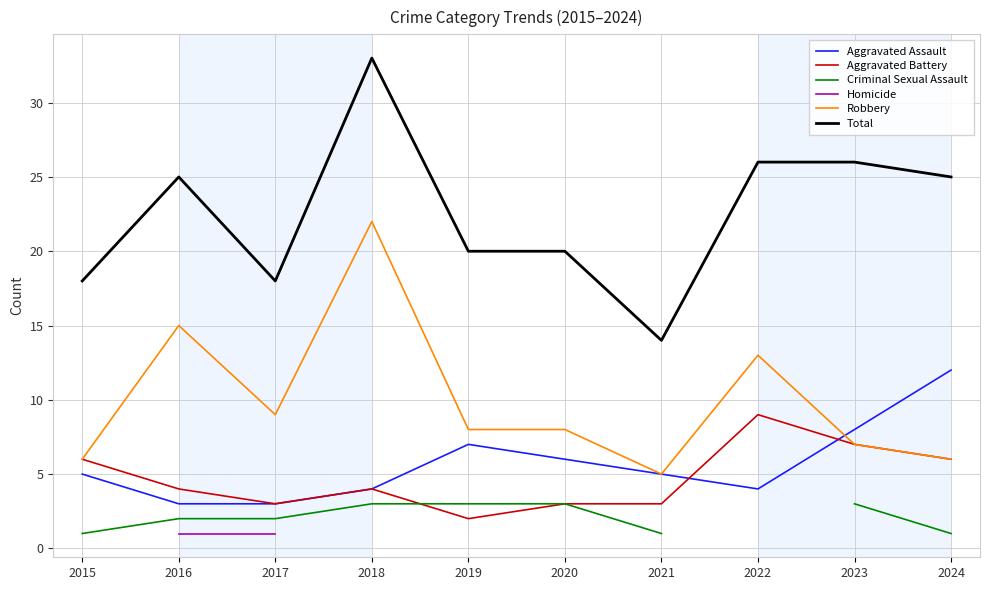

Where is Aggravated Battery nearest to the value 5?

2015